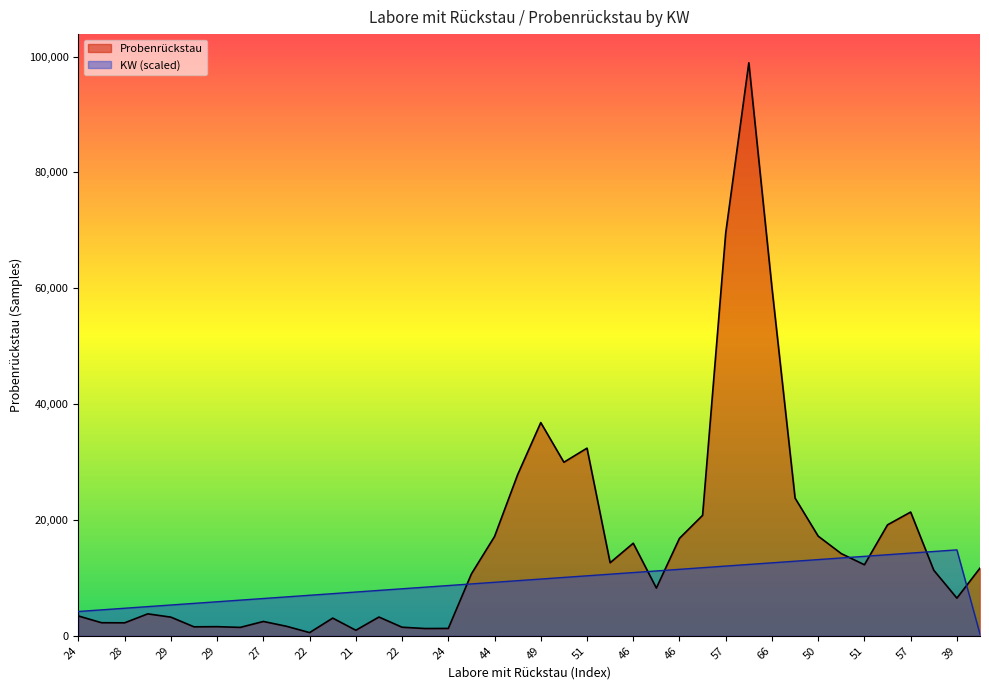

How many series are shown in this chart?

2